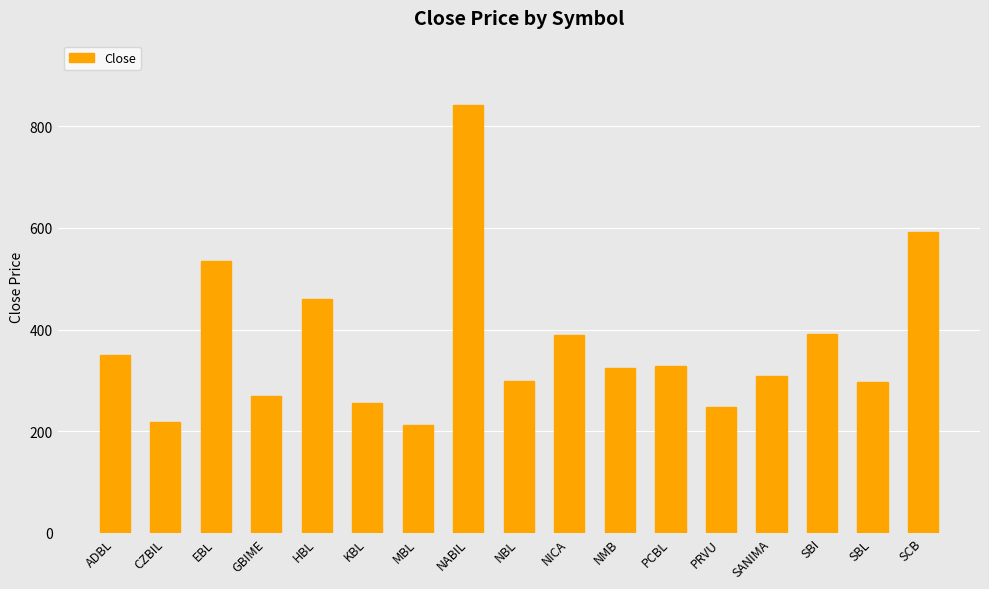

What is the label of the 14th bar from the right?

GBIME